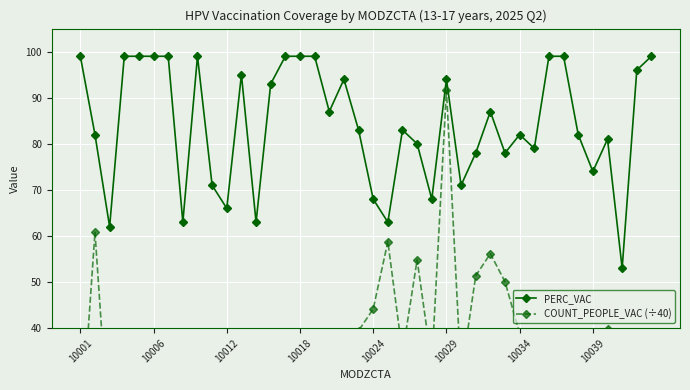

What is the difference between the maximum and minimum values in the COUNT_PEOPLE_VAC (÷40) series?

89.1